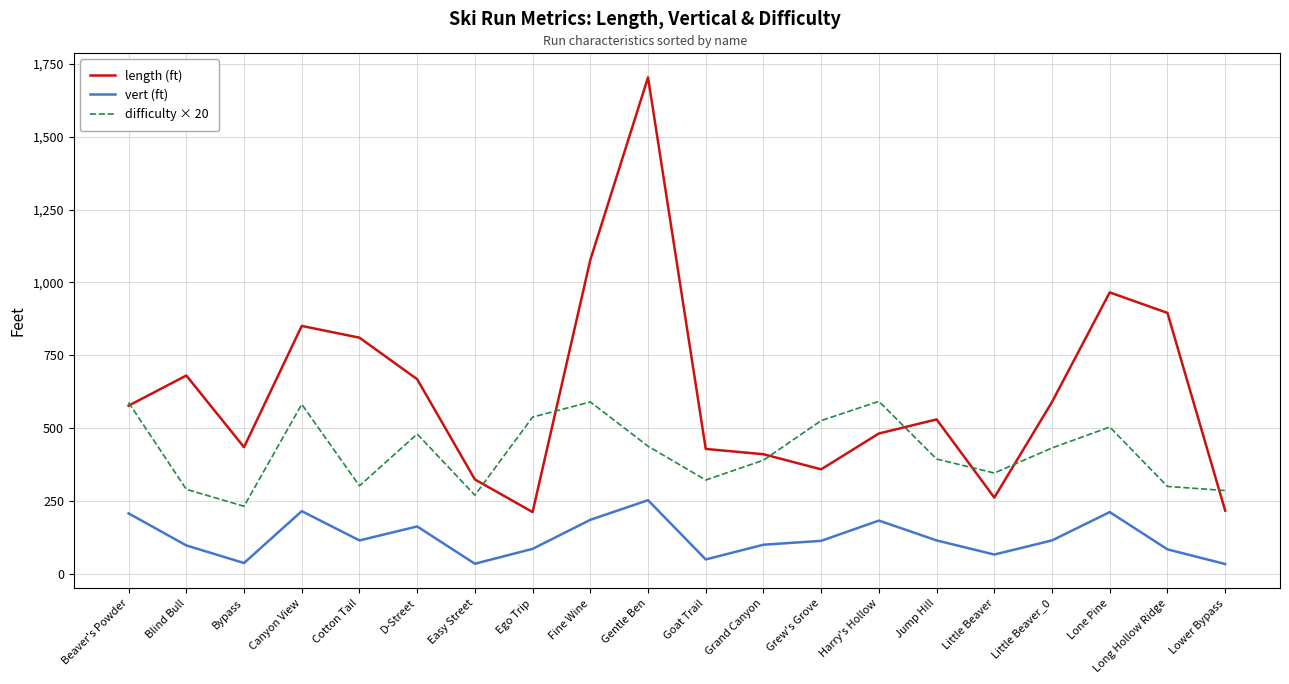

What is the average value of the vert (ft) series?

123.3